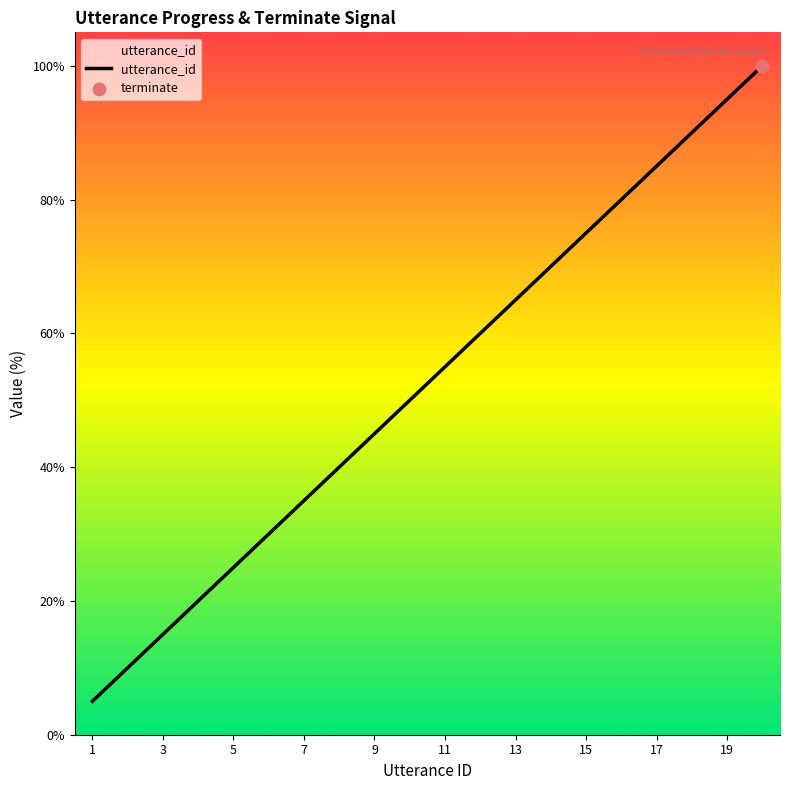

What is the difference between the maximum and minimum values?

95.0